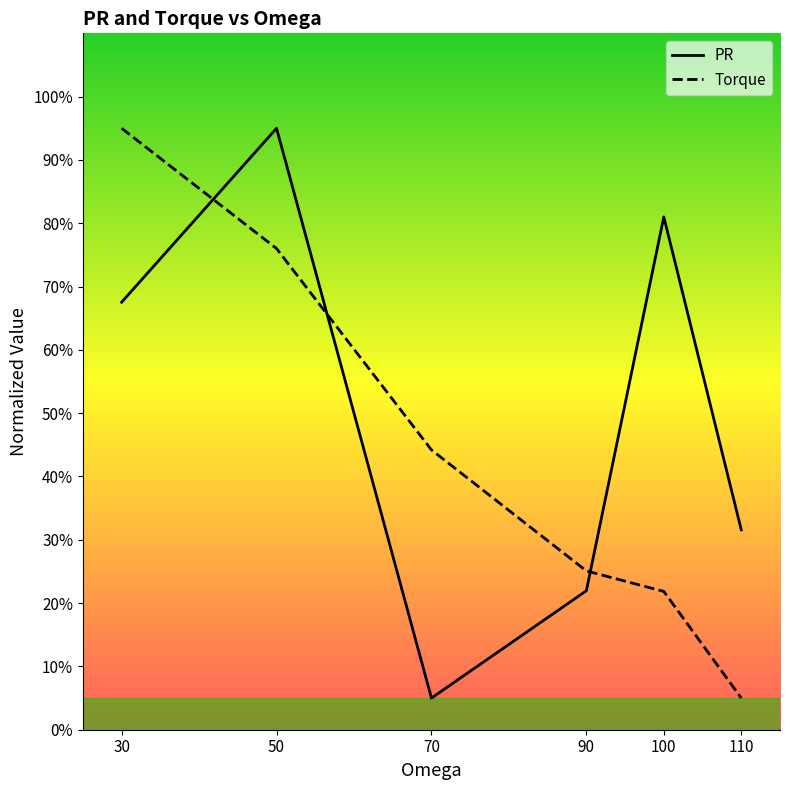

The Torque series shows 21.2 at 50. True or false?

False